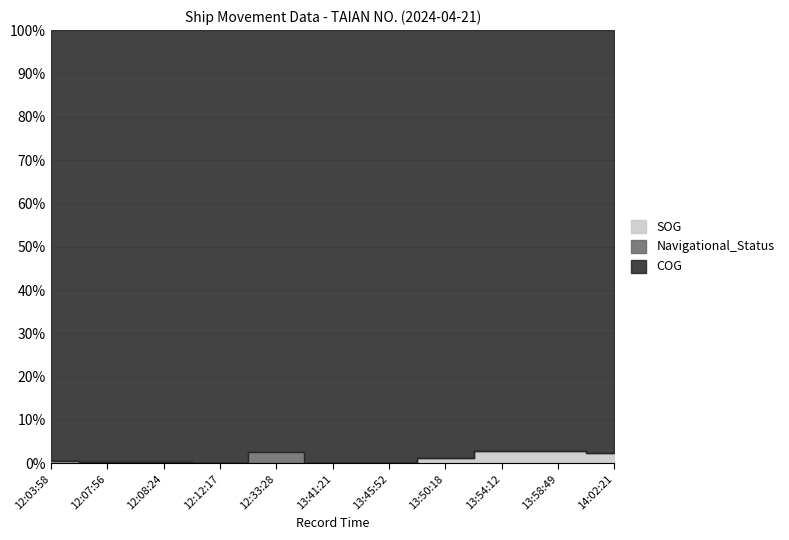

What is the average value of the Navigational_Status series?

0.5